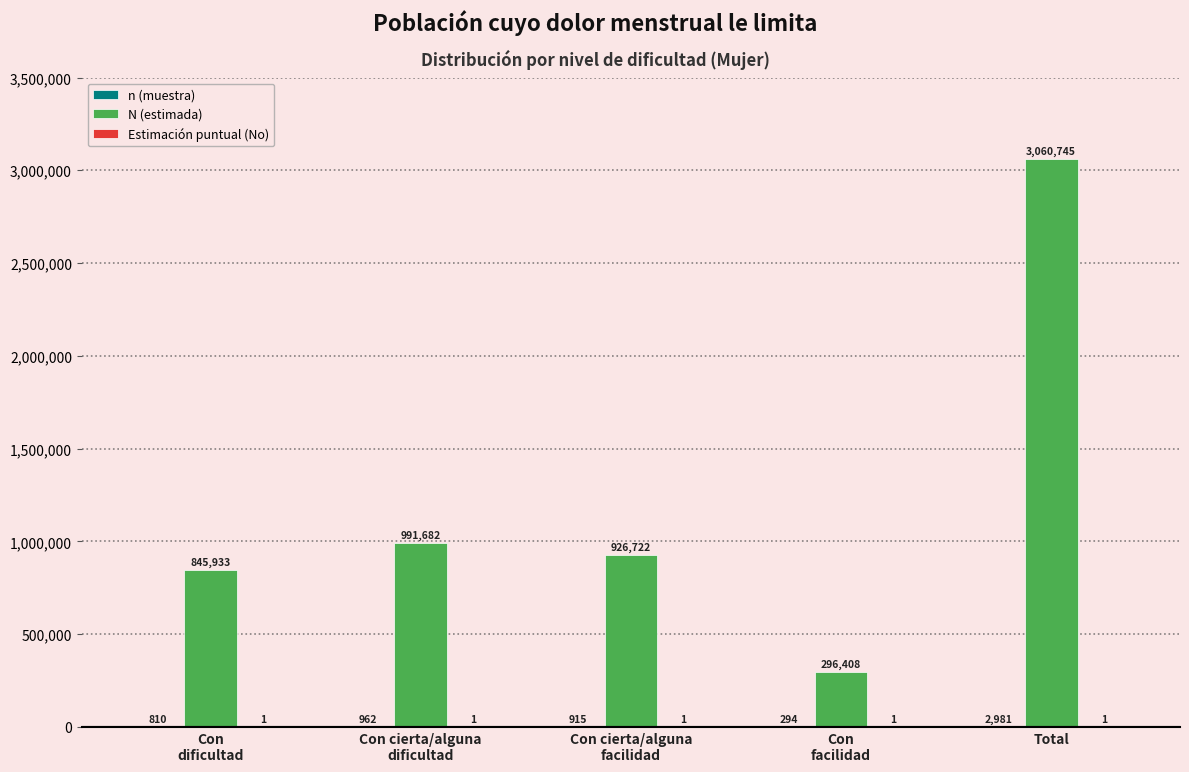

Which series has the largest total across all categories?

N (estimada)